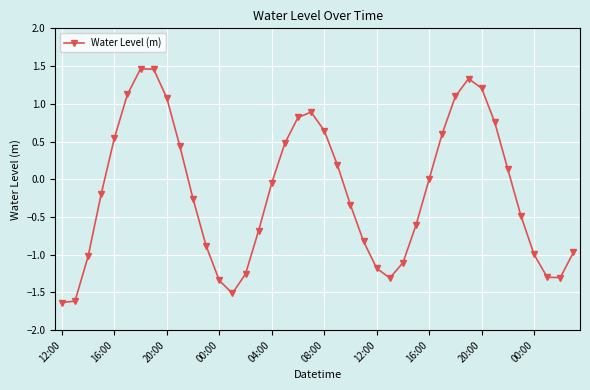

True or false: there are more than 1 points higher than both neighbors.

True